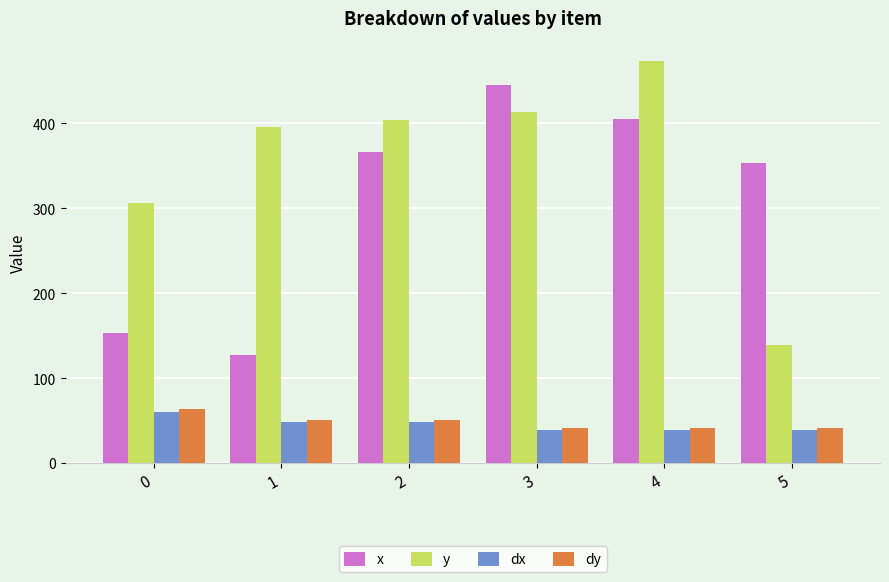

What is the highest value of the dx series?

59.7